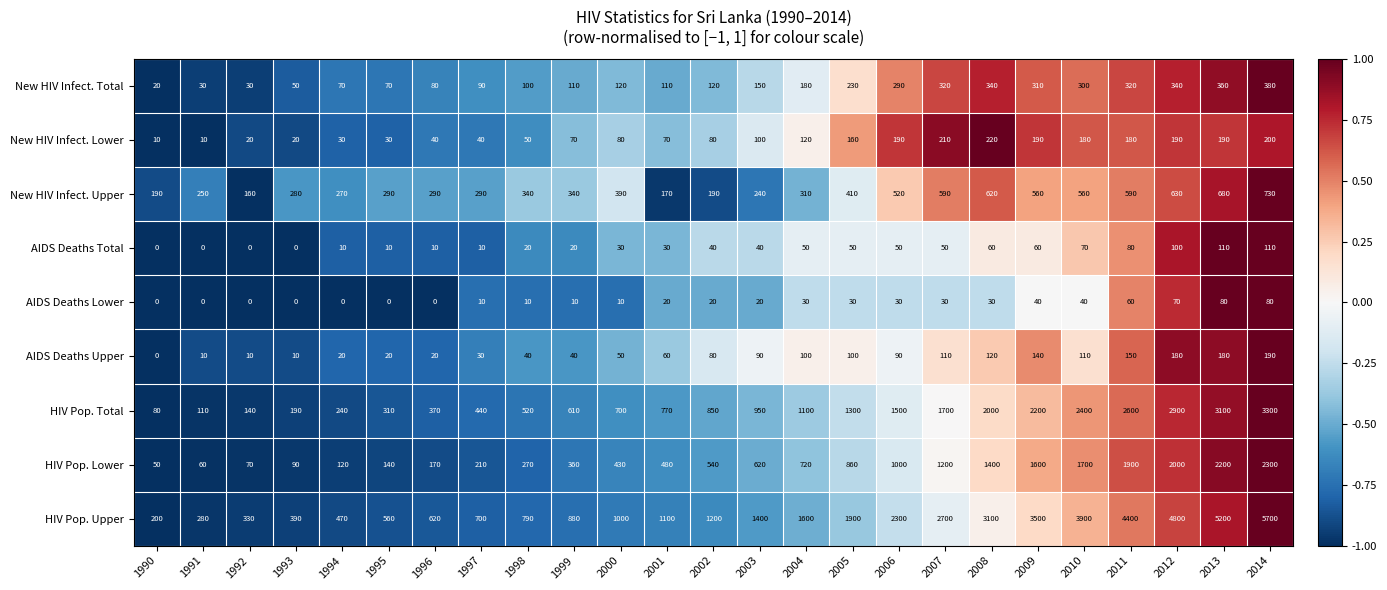

How many data points in HIV Pop. Upper are less than 1200?

12